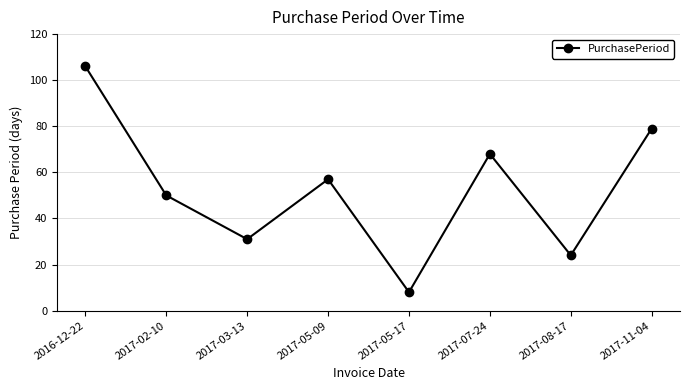

True or false: the data shows 57 at 2017-05-09.

True